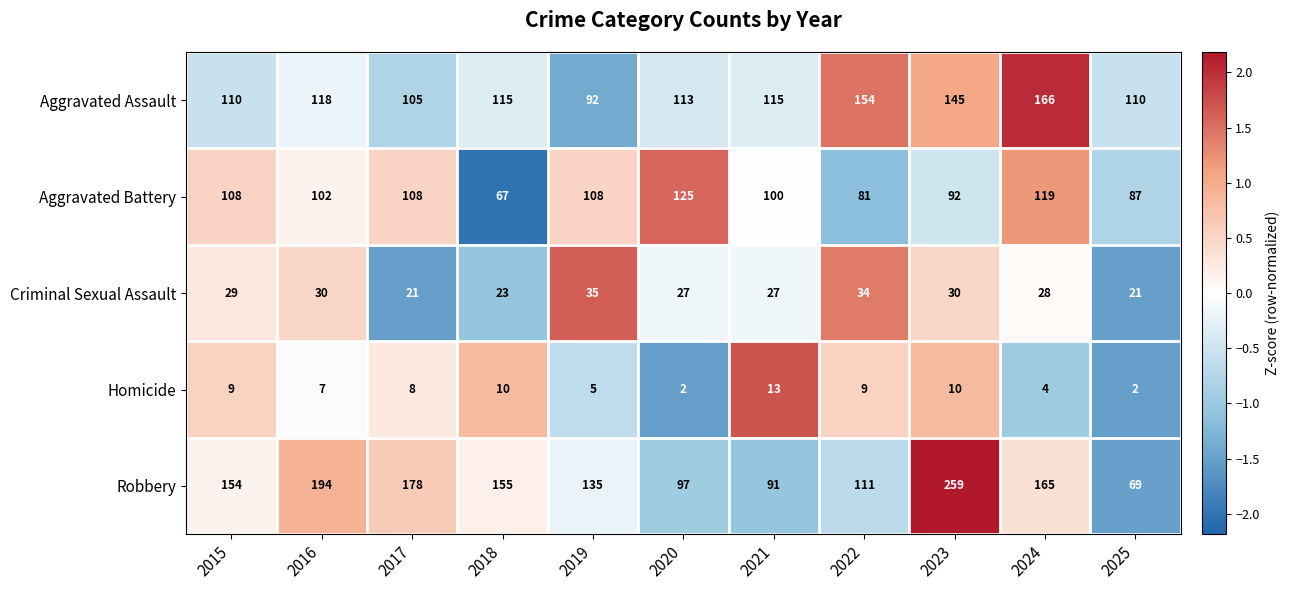

Which series changed the most between 2017 and 2020?

Robbery